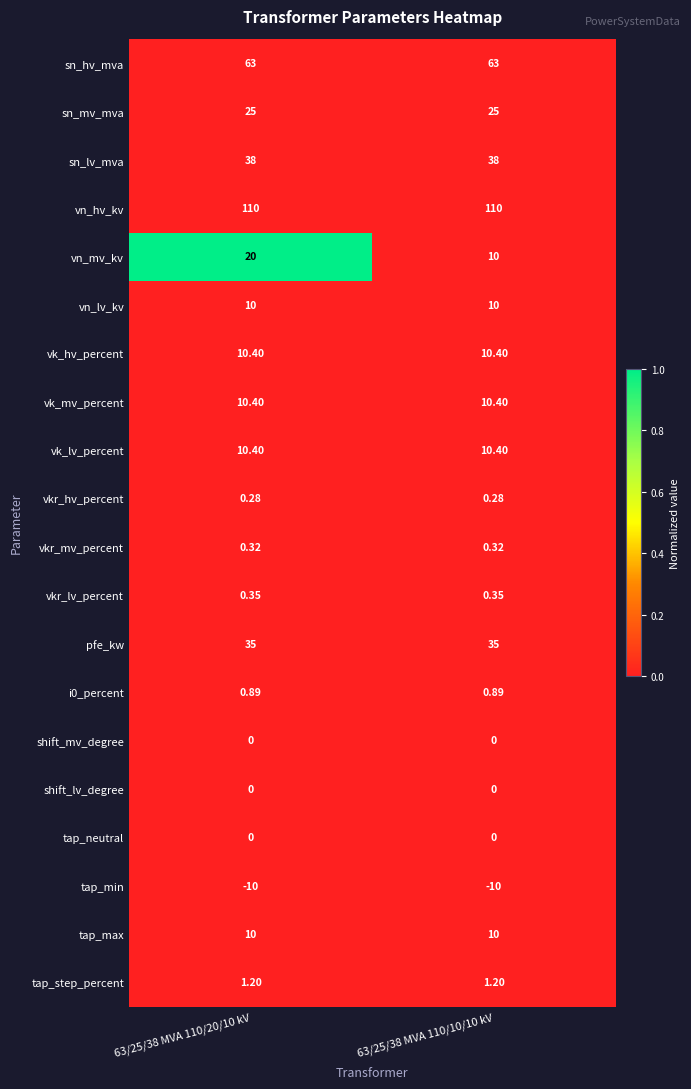

Which series has the largest total across all categories?

vn_hv_kv